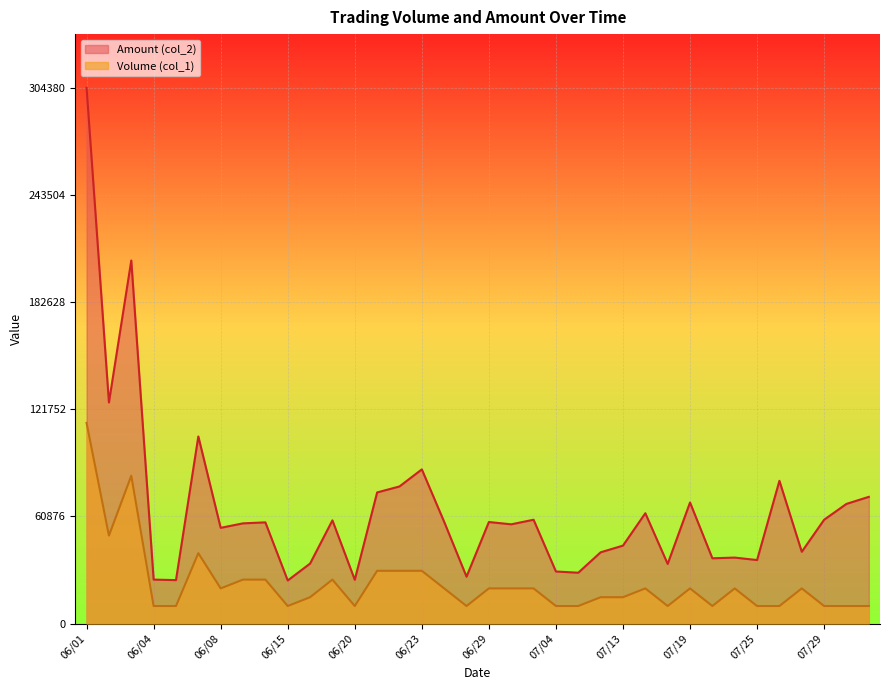

Reading right to left, what are all the values shown in this chart?

Volume (col_1): 10000	10000	10000	20000	10000	10000	20000	10000	20000	10000	20000	15000	15000	10000	10000	20000	20000	20000	10000	20000	30000	30000	30000	10000	25000	15000	10000	25000	25000	20000	40000	10000	10000	84000	50000	114000
Amount (col_2): 72000	68000	59000	40800	81100	36100	37500	37100	68800	33900	62700	44300	40500	28900	29600	59000	56400	57700	26650	57800	87600	77900	74500	24900	58650	34100	24500	57500	56950	54400	106300	24700	25000	206240	125600	304380